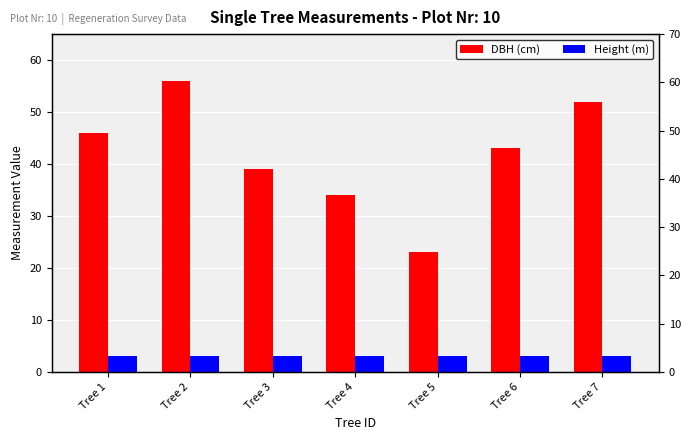

At which label does DBH (cm) first exceed 43?

Tree 1